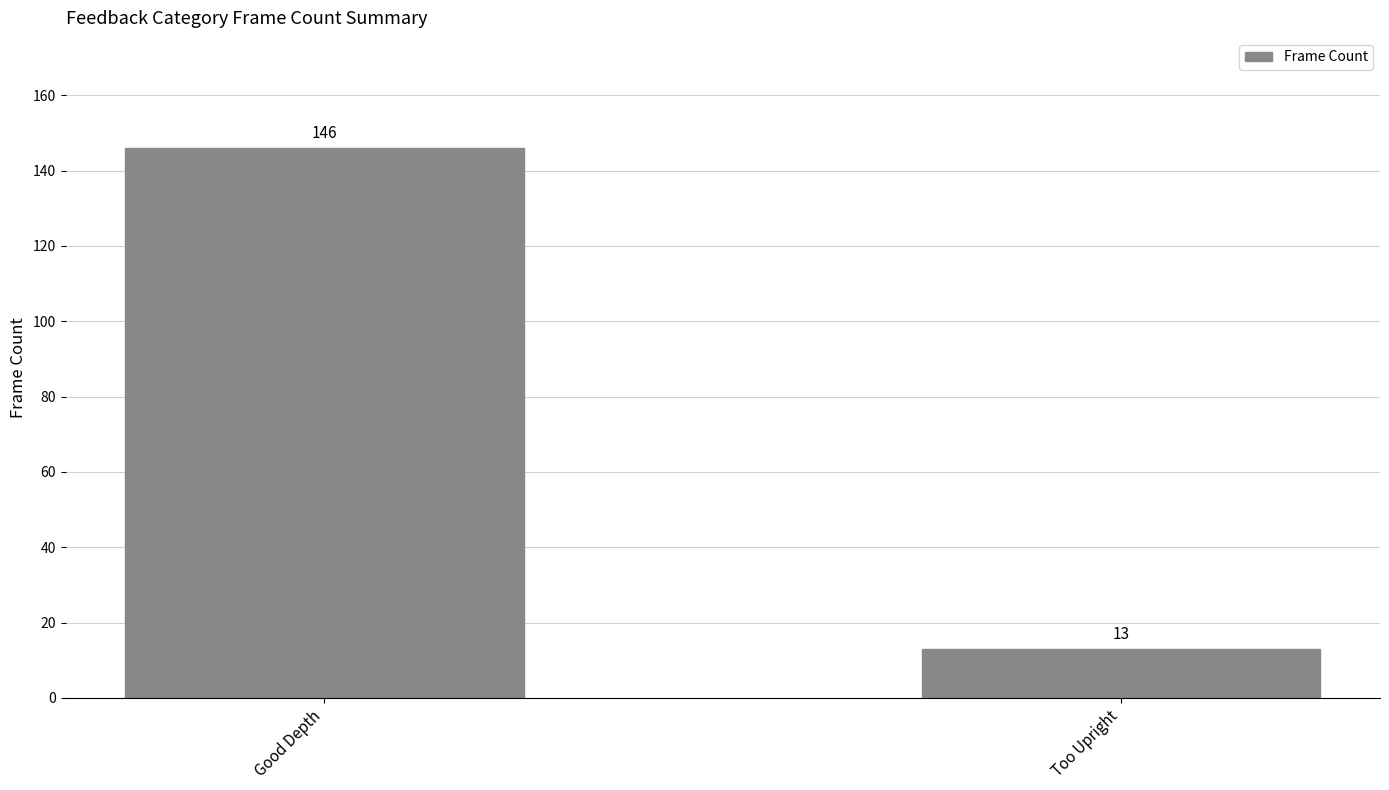

Between Good Depth and Too Upright, which is larger?

Good Depth